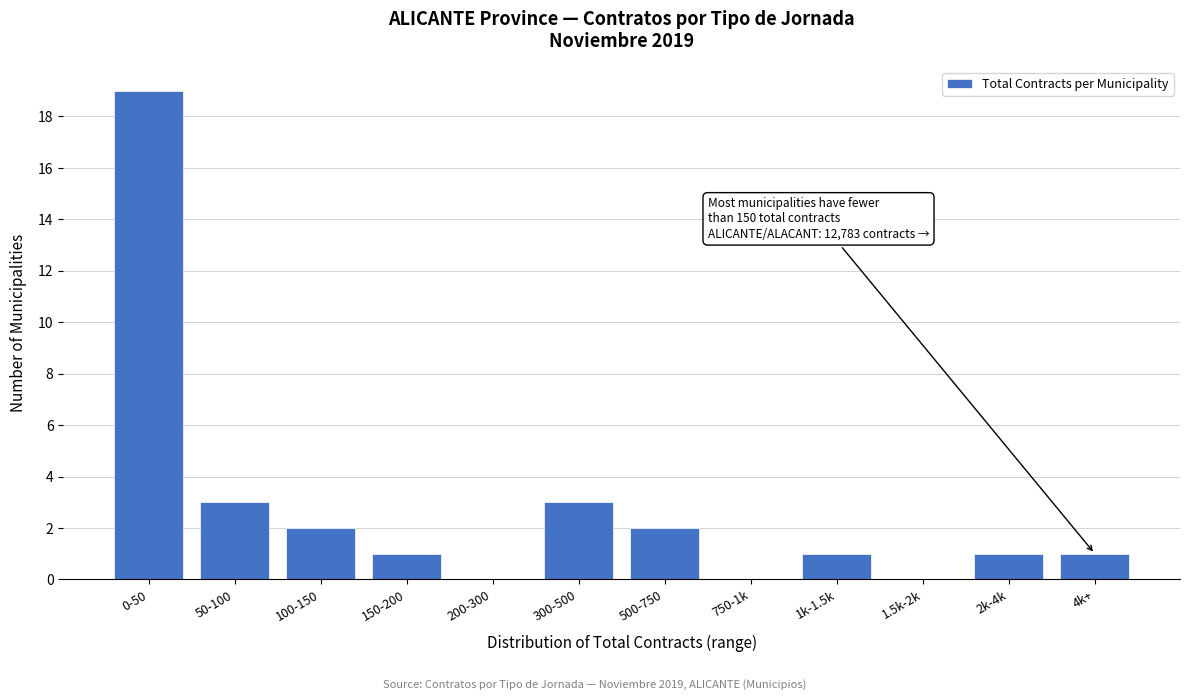

Reading right to left, list all the values displayed in this chart.

4k+=1	2k-4k=1	1.5k-2k=0	1k-1.5k=1	750-1k=0	500-750=2	300-500=3	200-300=0	150-200=1	100-150=2	50-100=3	0-50=19